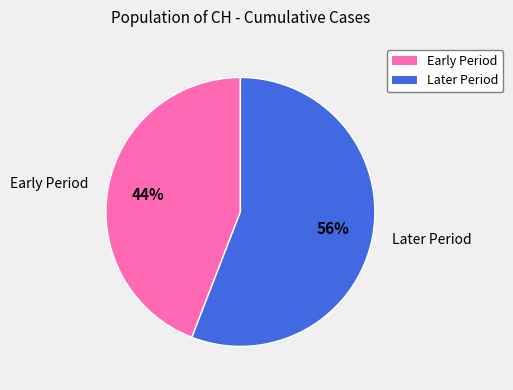

Which category has the biggest portion of the pie?

Later Period